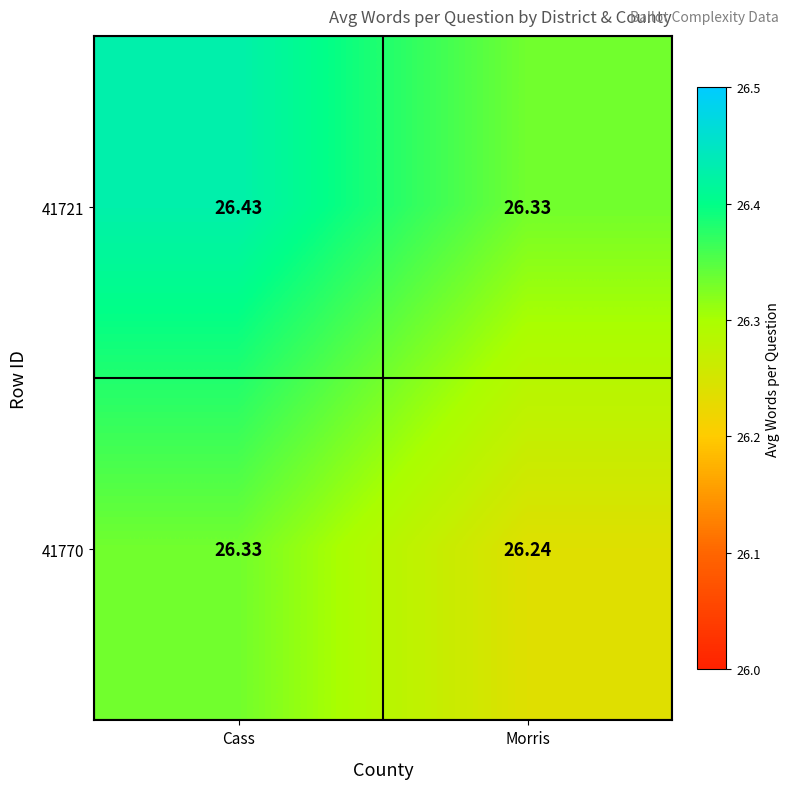

List the labels in order of 41721 value, smallest first.

Morris, Cass